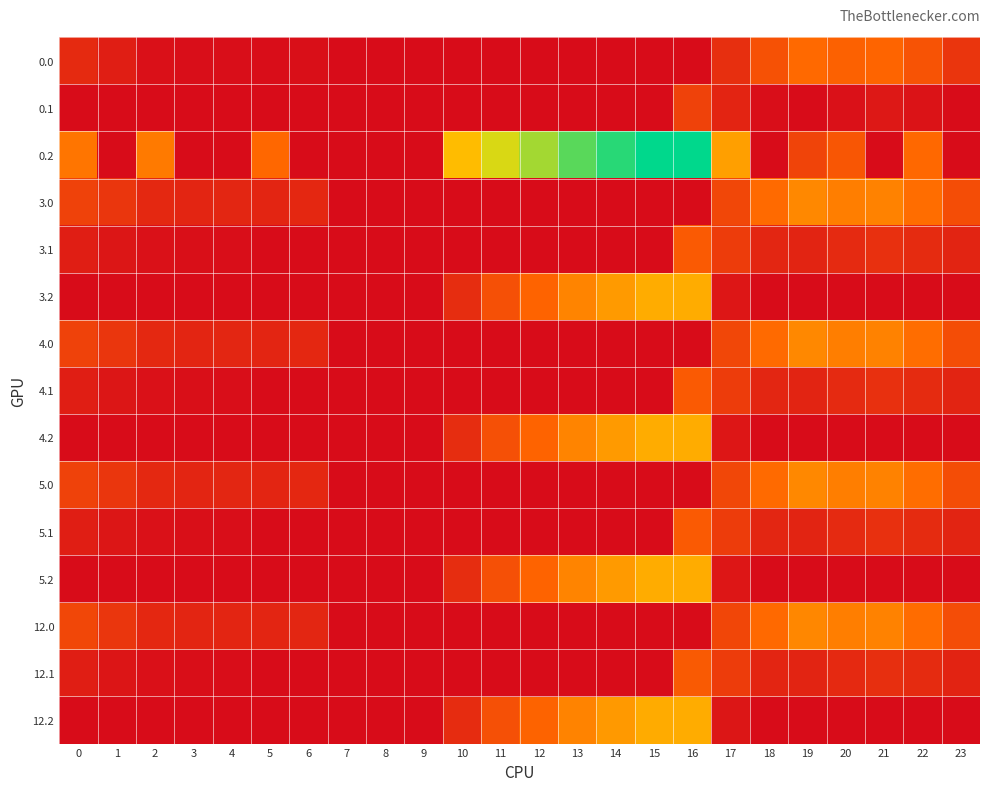

Rank the series at 18 from highest to lowest value.

3.0, 5.0, 4.0, 12.0, 0.0, 3.1, 4.1, 5.1, 12.1, 0.1, 0.2, 3.2, 4.2, 5.2, 12.2